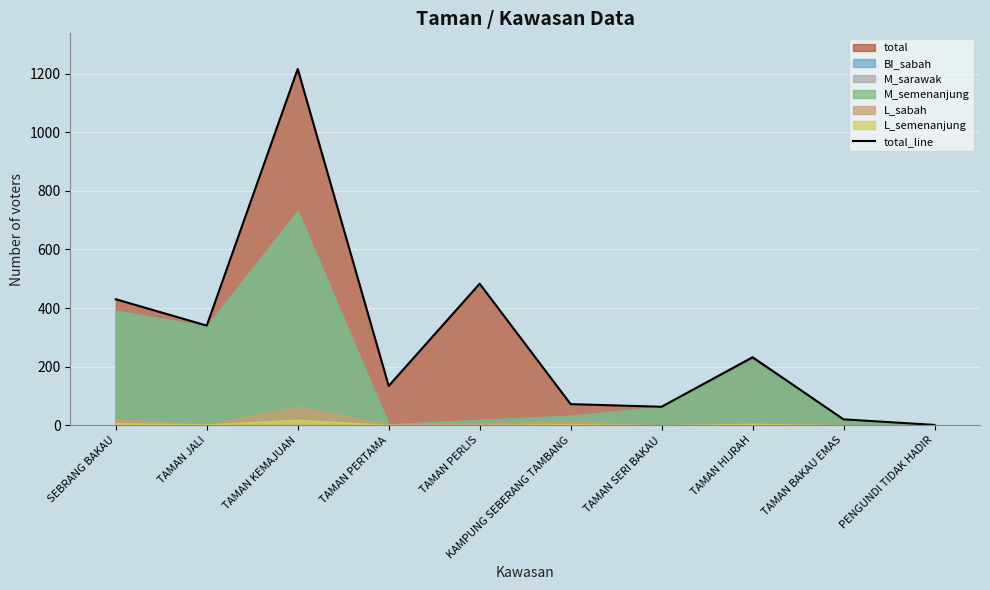

What is the approximate value at TAMAN SERI BAKAU, to the nearest 50?

50